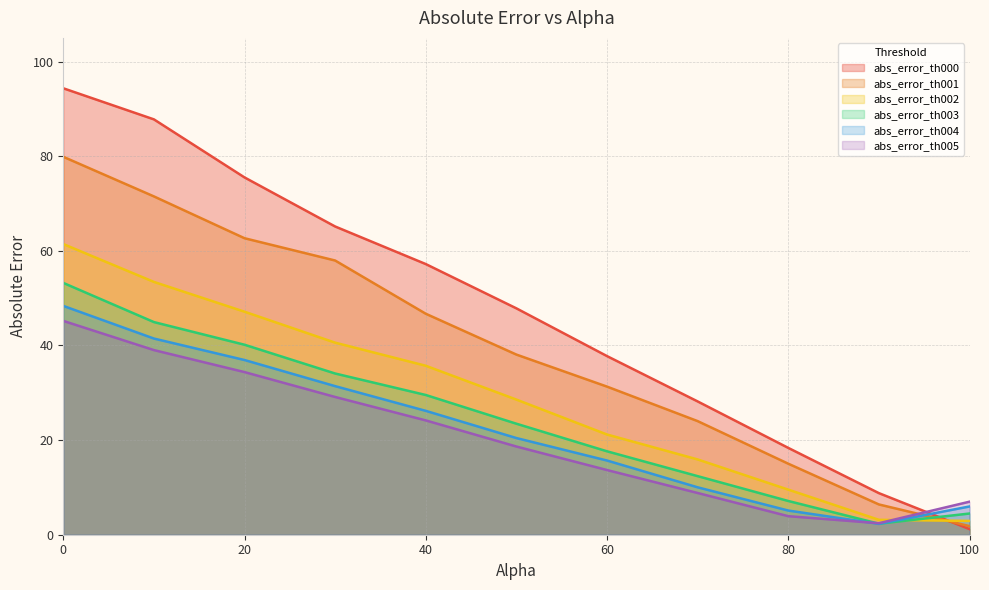

How many lines are shown in the chart?

6